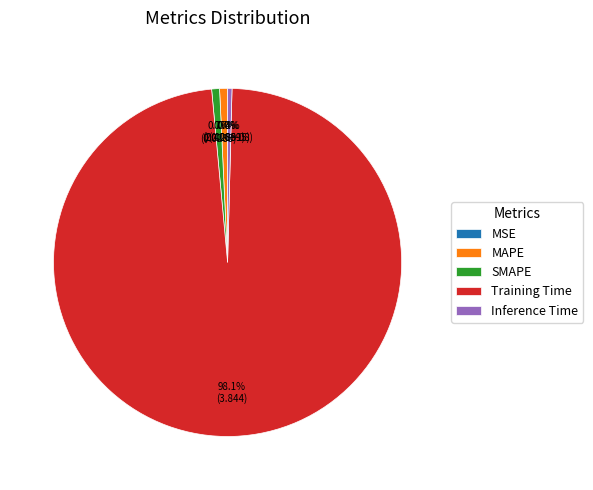

Is MAPE the majority of the pie?

No